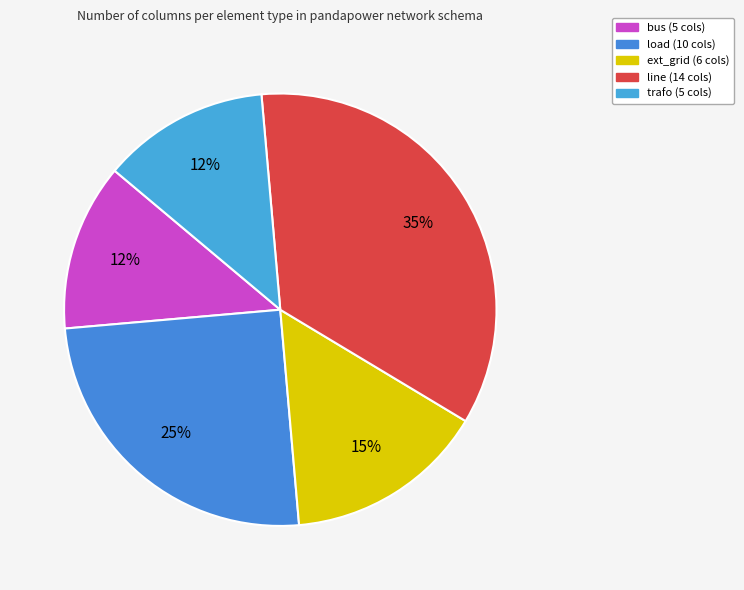

Is it true that load is 37% of the pie?

False